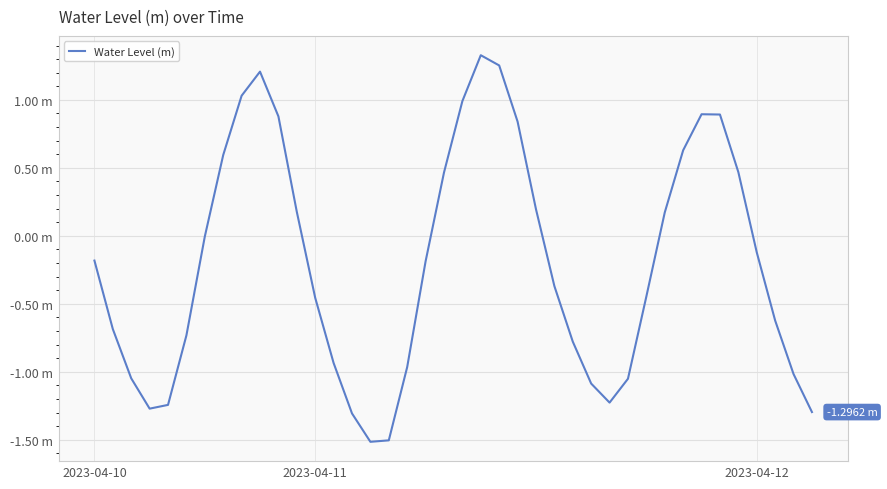

Where is the first local minimum?

3